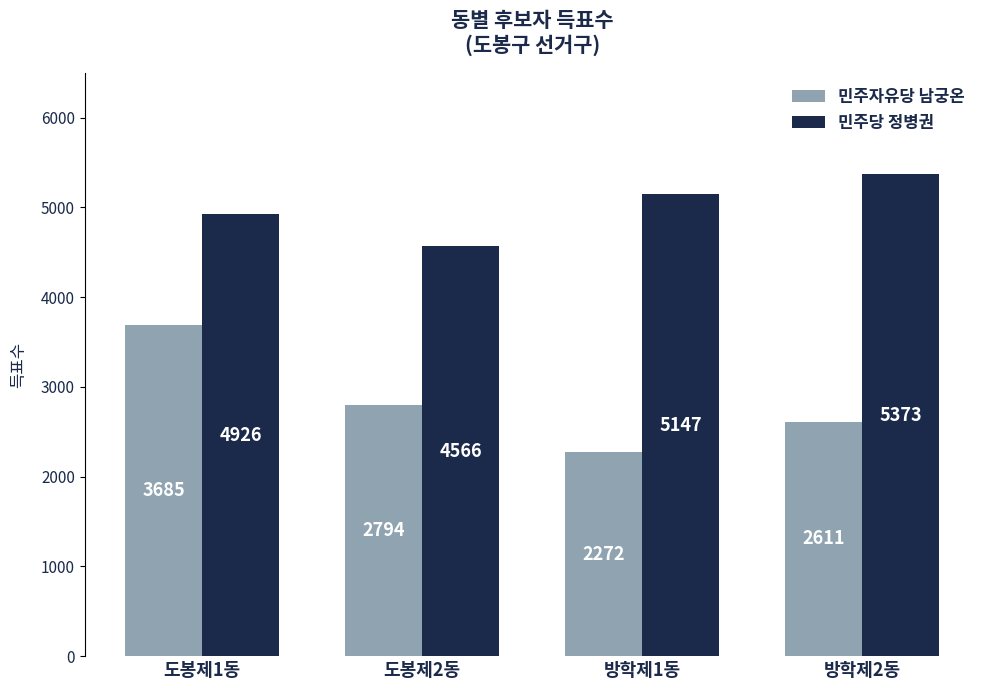

What is the difference between the maximum and minimum values in the 민주자유당 남궁온 series?

1413